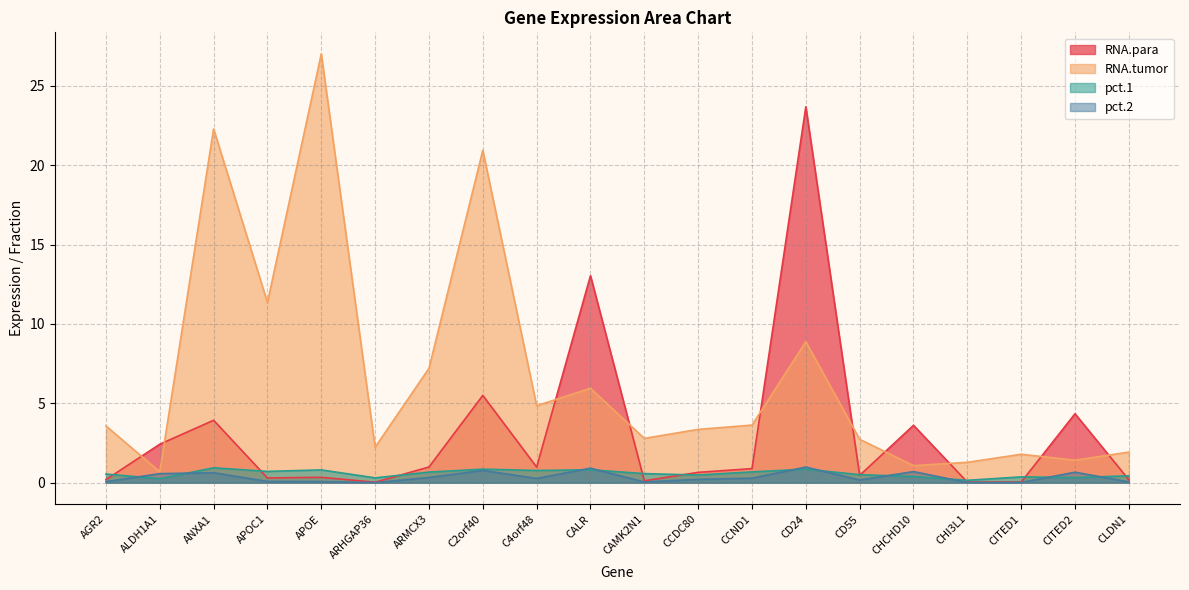

How many values in the RNA.tumor series exceed 3?

11